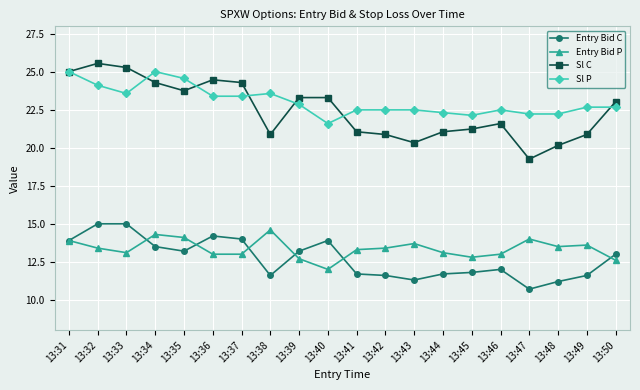

Reading left to right, what are all the values shown in this chart?

Entry Bid C: 13.9	15.0	15.0	13.5	13.2	14.2	14.0	11.6	13.2	13.9	11.7	11.6	11.3	11.7	11.8	12.0	10.7	11.2	11.6	13.0
Entry Bid P: 13.9	13.4	13.1	14.3	14.1	13.0	13.0	14.6	12.7	12.0	13.3	13.4	13.7	13.1	12.8	13.0	14.0	13.5	13.6	12.6
Sl C: 25.0	25.6	25.3	24.3	23.8	24.5	24.3	20.9	23.3	23.3	21.1	20.9	20.3	21.1	21.2	21.6	19.3	20.2	20.9	23.0
Sl P: 25.0	24.1	23.6	25.0	24.6	23.4	23.4	23.6	22.9	21.6	22.5	22.5	22.5	22.3	22.1	22.5	22.2	22.2	22.7	22.7